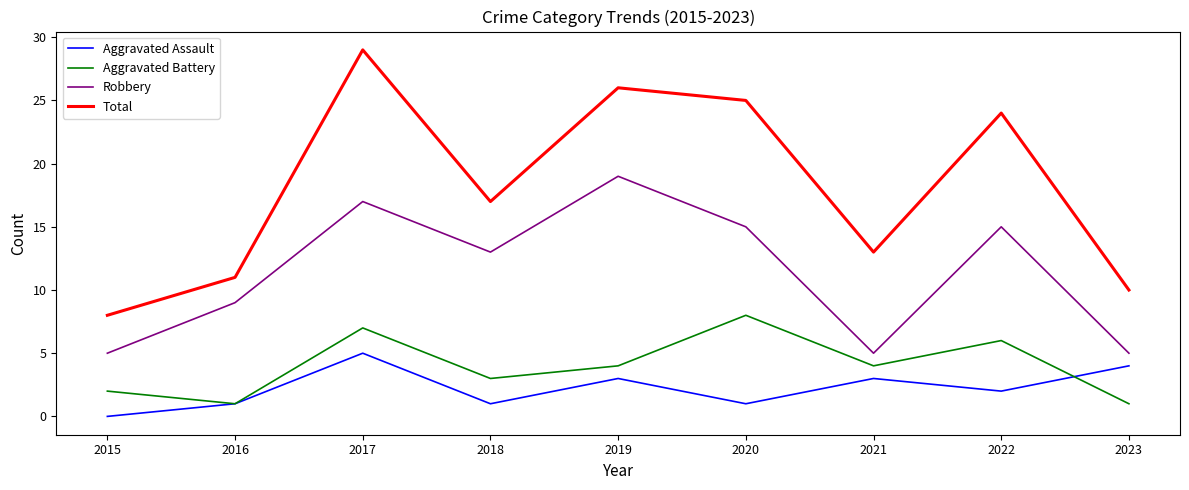

Rank the series by their maximum value, from lowest to highest.

Aggravated Assault, Aggravated Battery, Robbery, Total